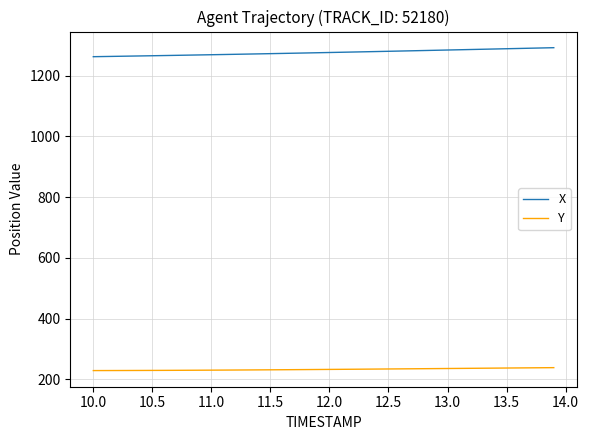

What is the difference between the maximum and minimum values in the X series?

29.6